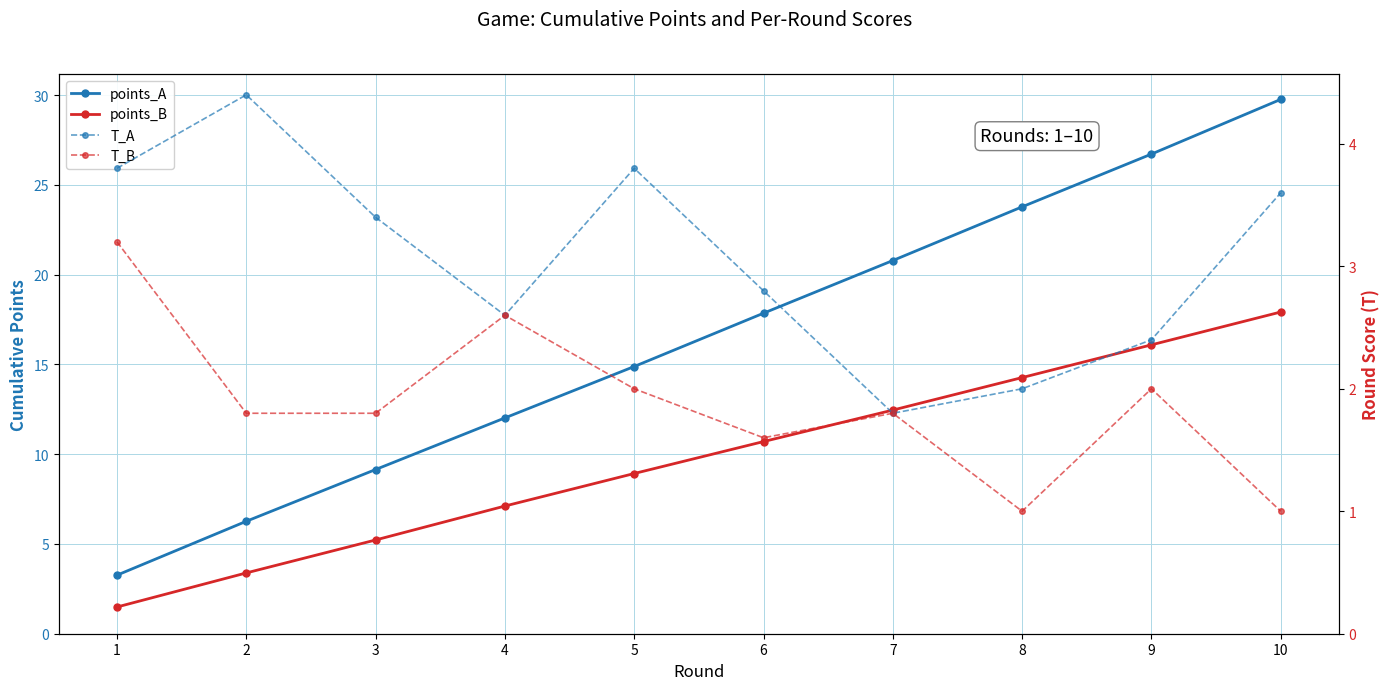

What is the difference between the points_B values at 6 and 2?

7.3